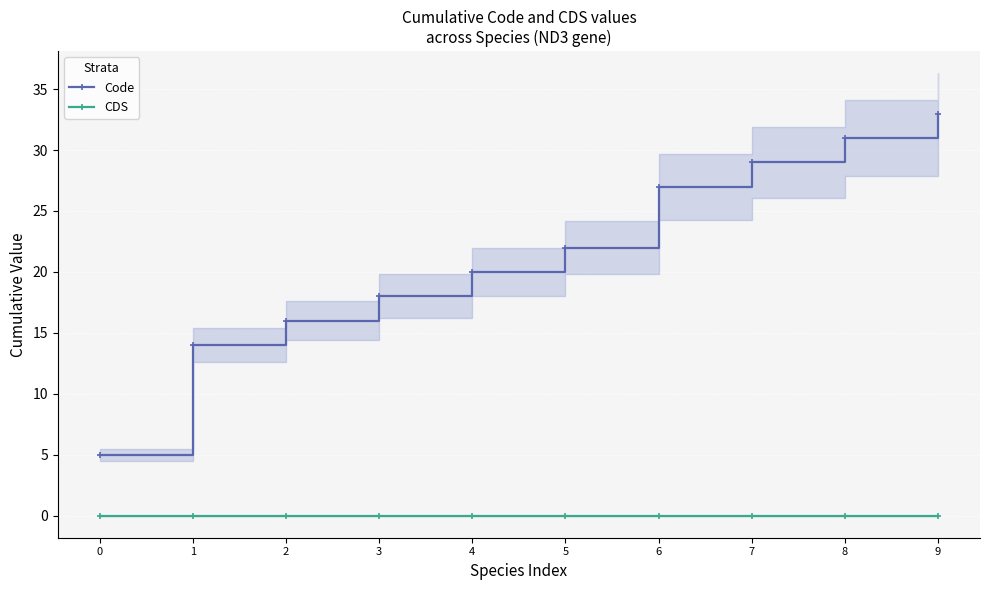

True or false: Code has more than 2 points higher than both neighbors.

False